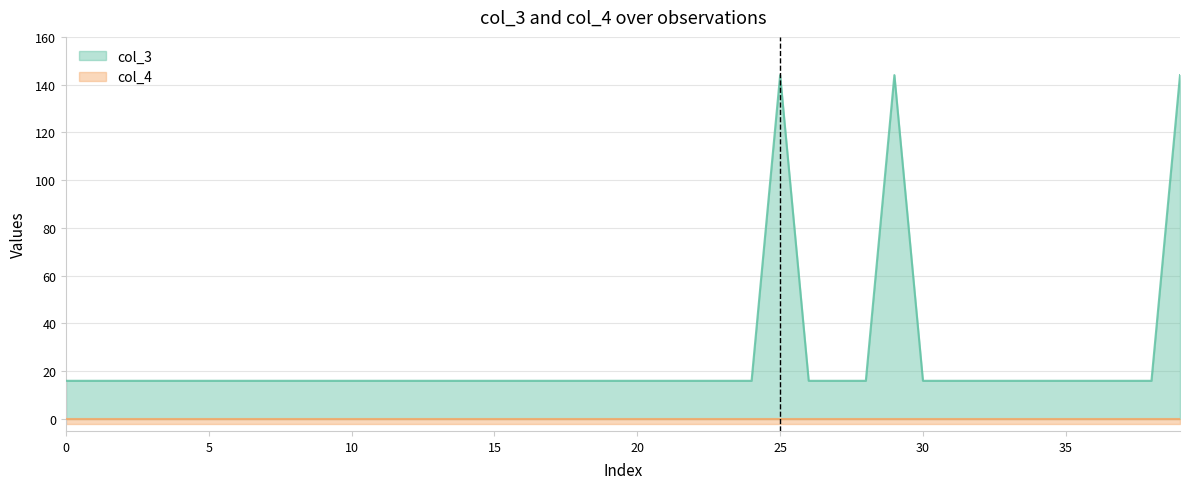

The col_3 line series shows 16 at 24. True or false?

True